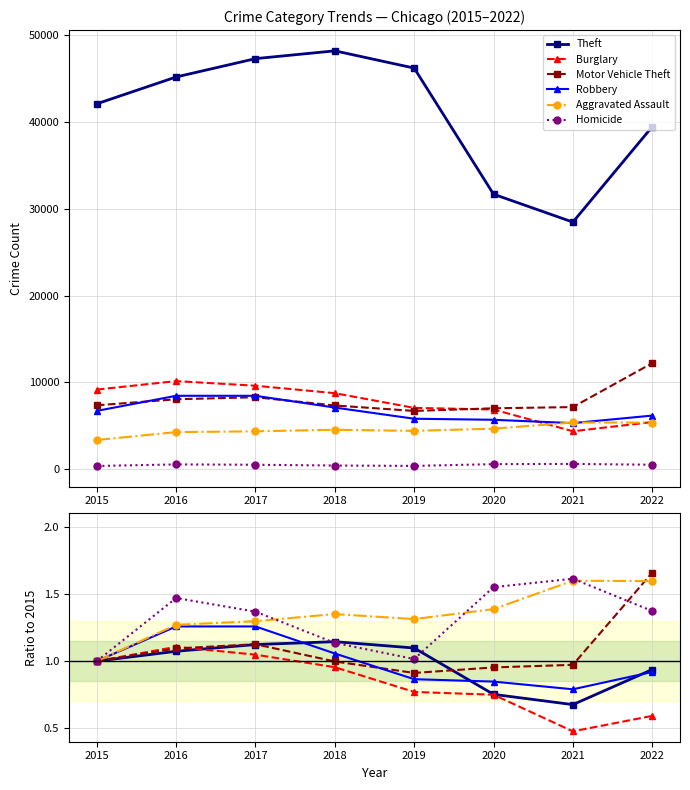

True or false: Robbery and Burglary cross at least once.

False